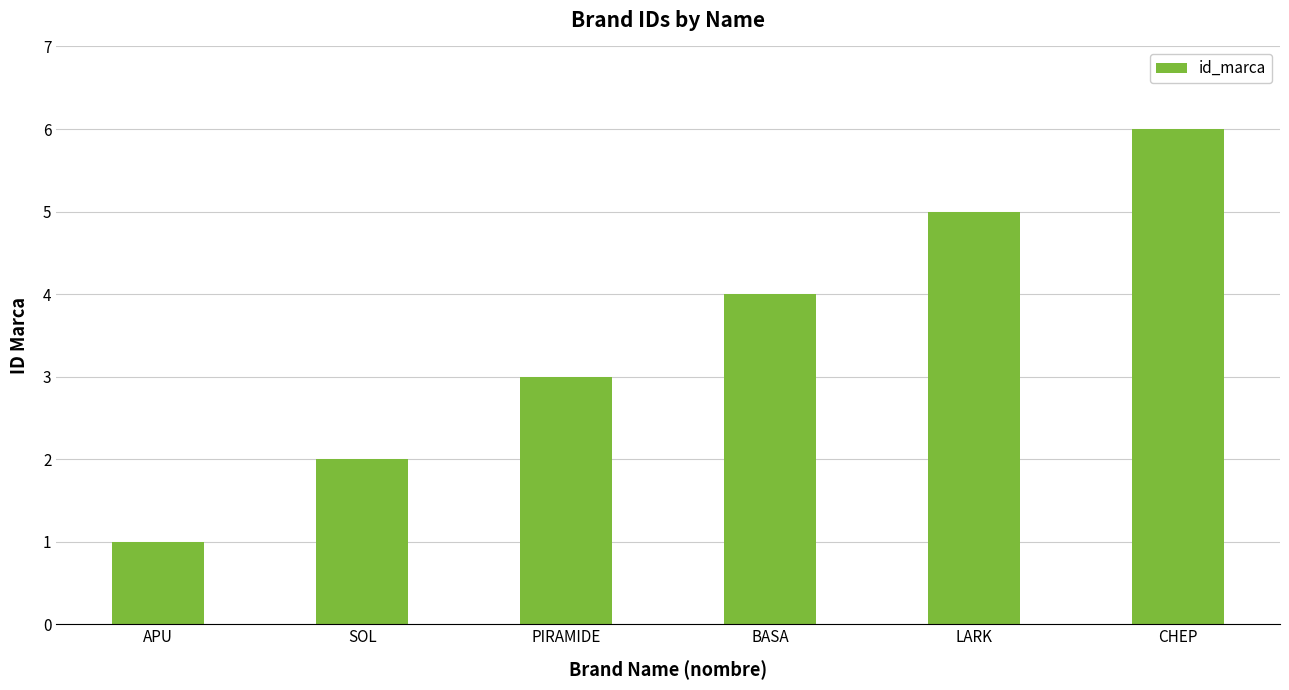

Rank the categories by value from lowest to highest.

APU, SOL, PIRAMIDE, BASA, LARK, CHEP